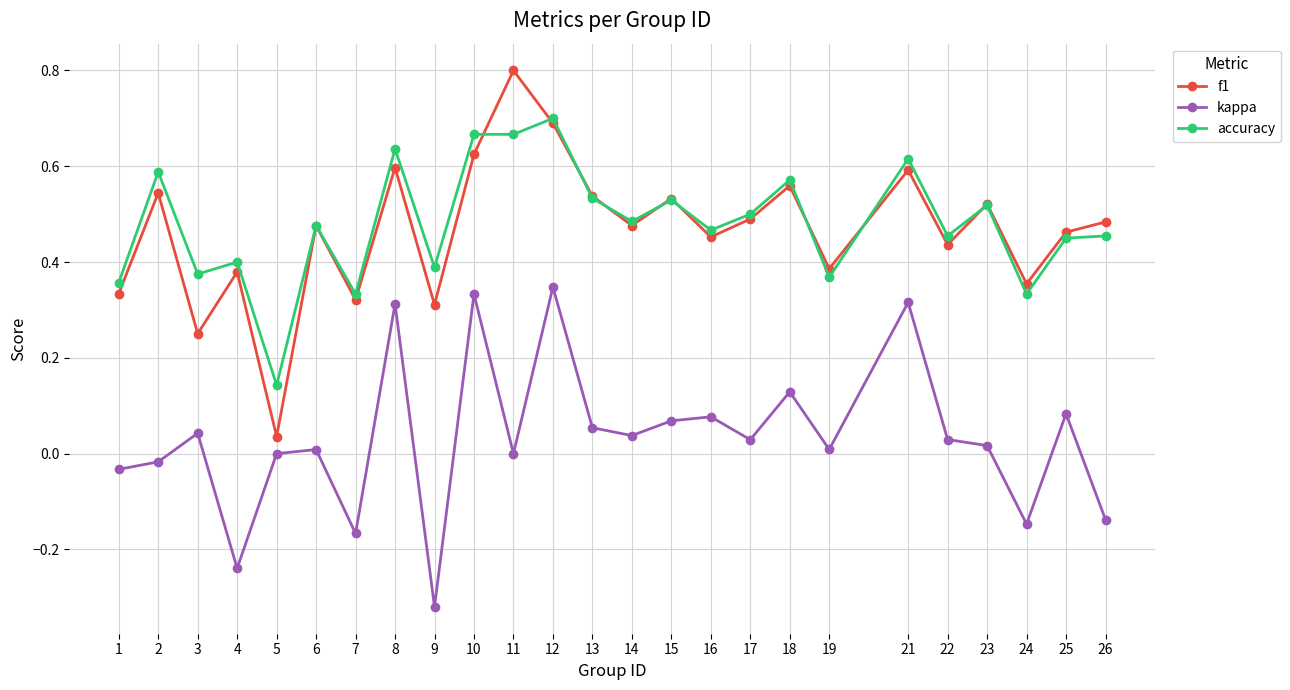

How many accuracy values are between 0 and 1?

25